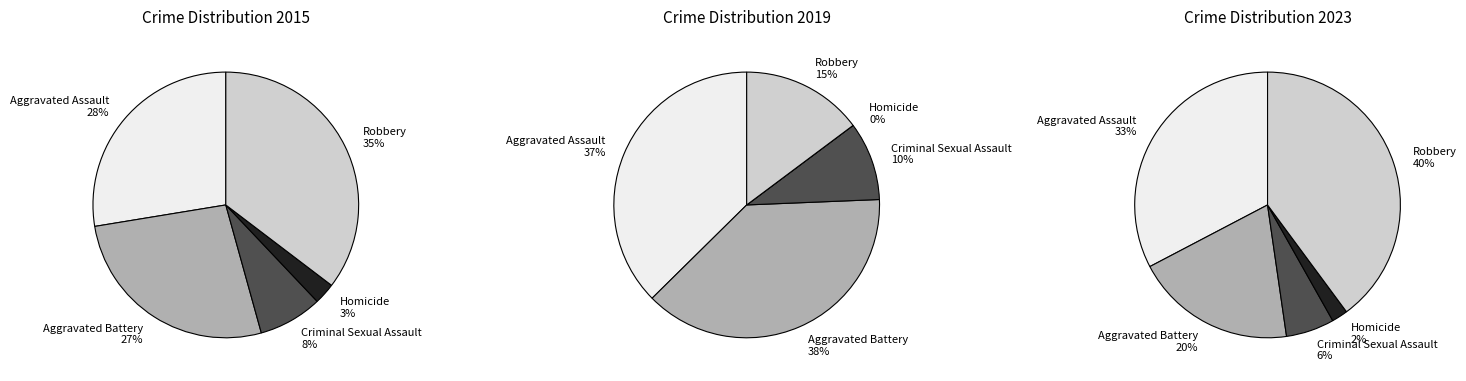

Combined, do Homicide and Aggravated Battery account for over 50%?

No